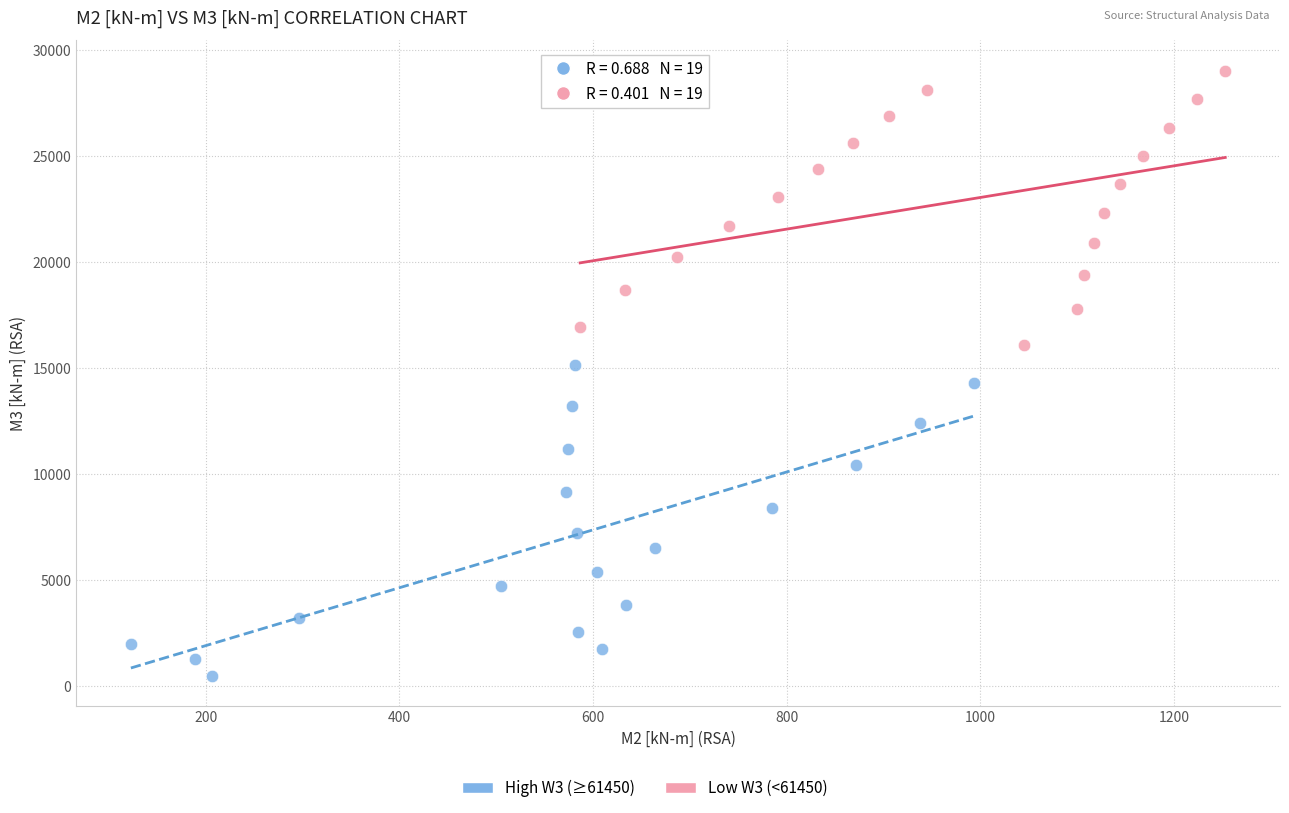

Which series has the widest spread of Y values?

High W3 (≥61450)